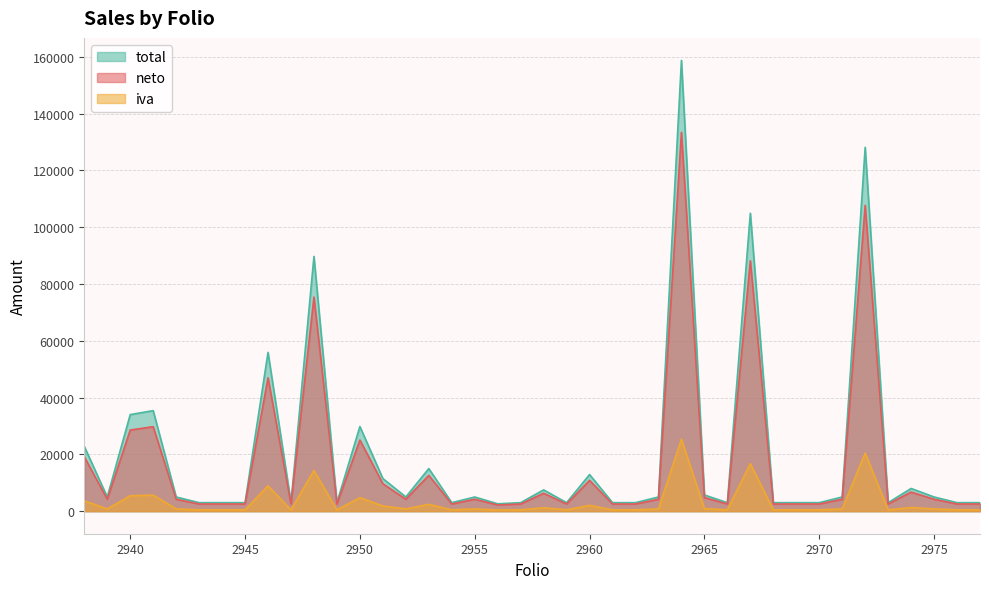

Which category has the highest value across all series?

2964